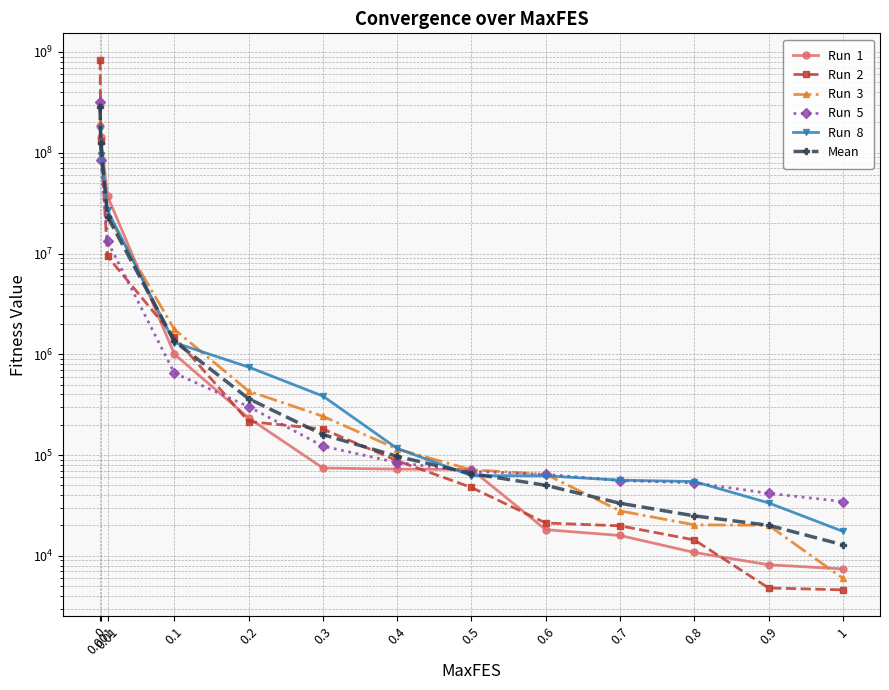

The value of Mean at 0 is 282484928.8. True or false?

True